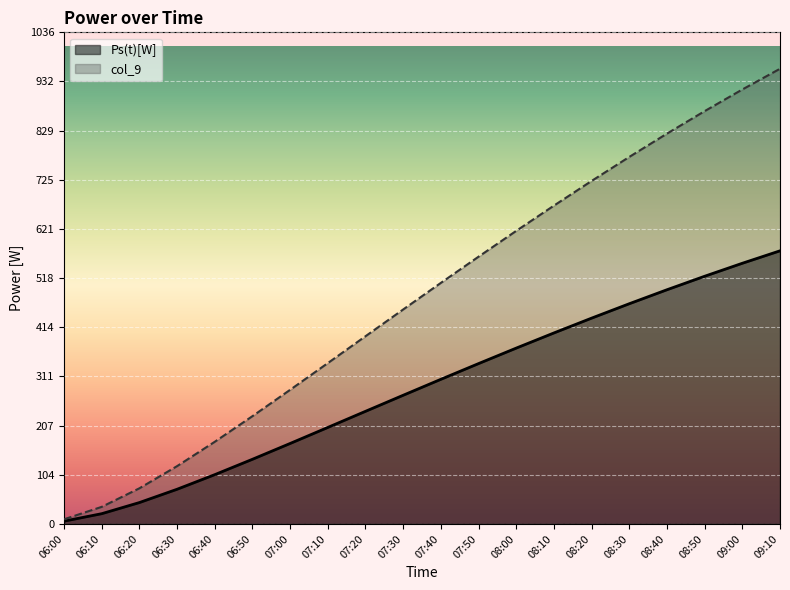

Read the Ps(t)[W] value at 06:00.

5.9